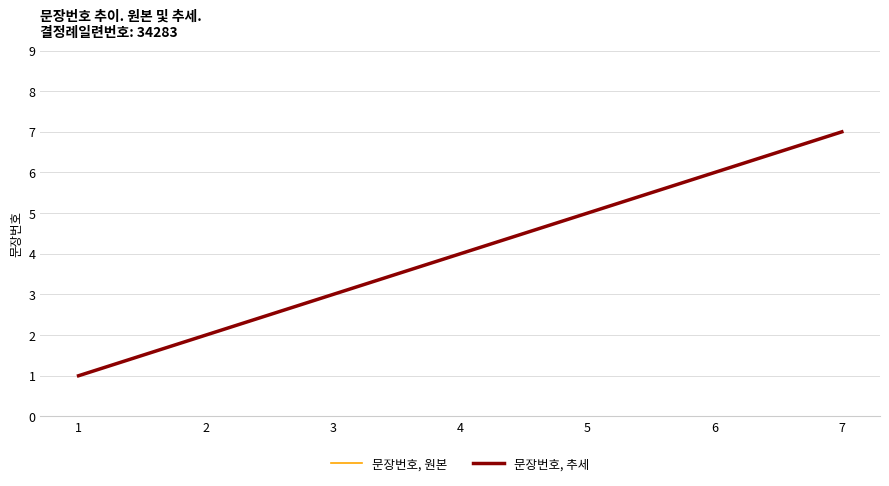

Rank the categories by 문장번호, 원본 value from lowest to highest.

1, 2, 3, 4, 5, 6, 7